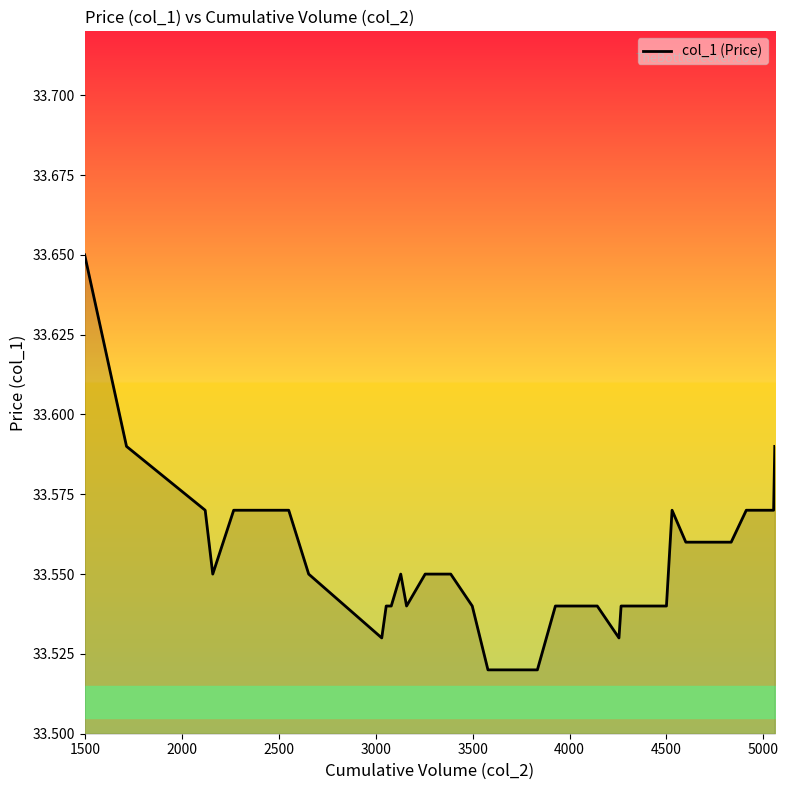

True or false: the data has more than 0 interior local peaks.

True